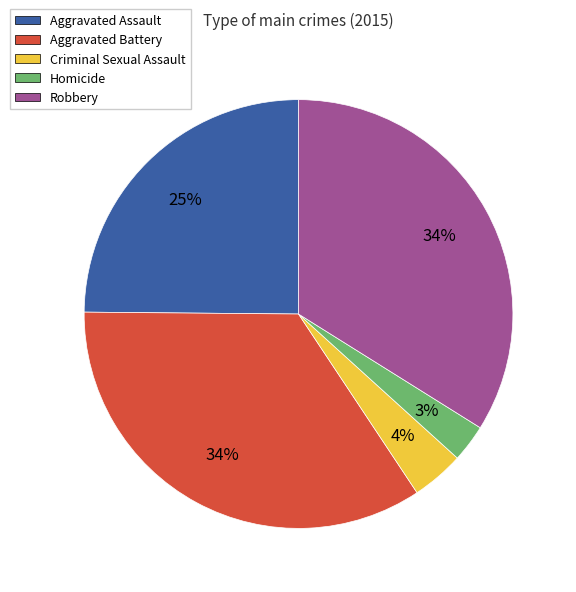

To the nearest percent, what is the average slice percentage?

20%